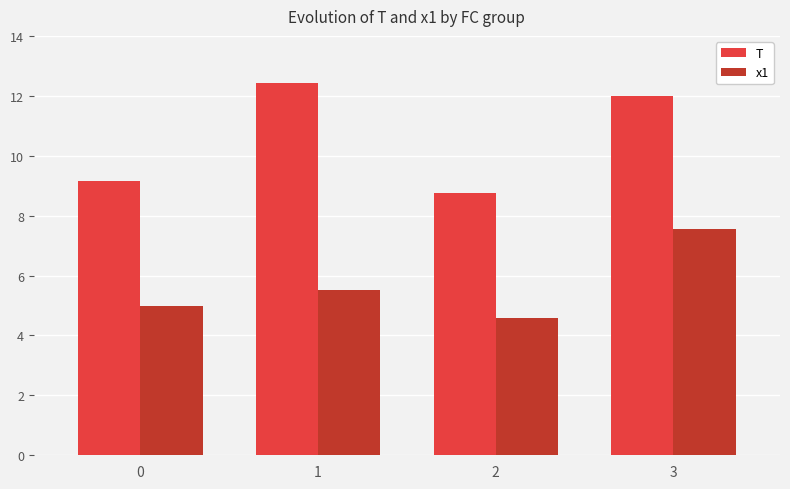

What are all the series names shown in the legend?

T, x1